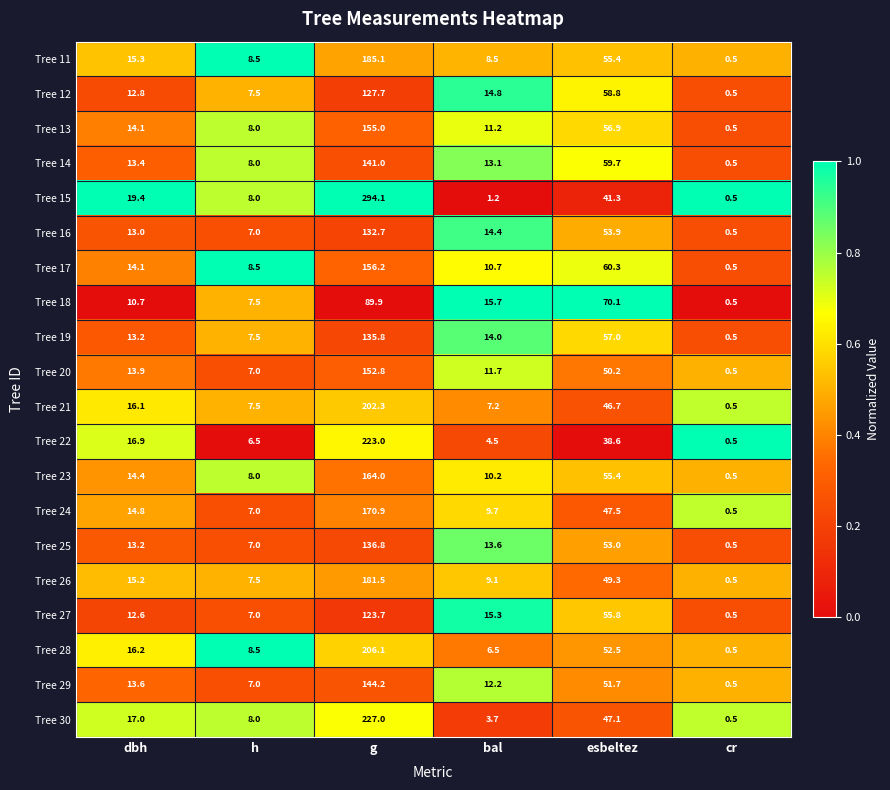

Rank the categories by Tree 23 value from lowest to highest.

cr, h, bal, dbh, esbeltez, g